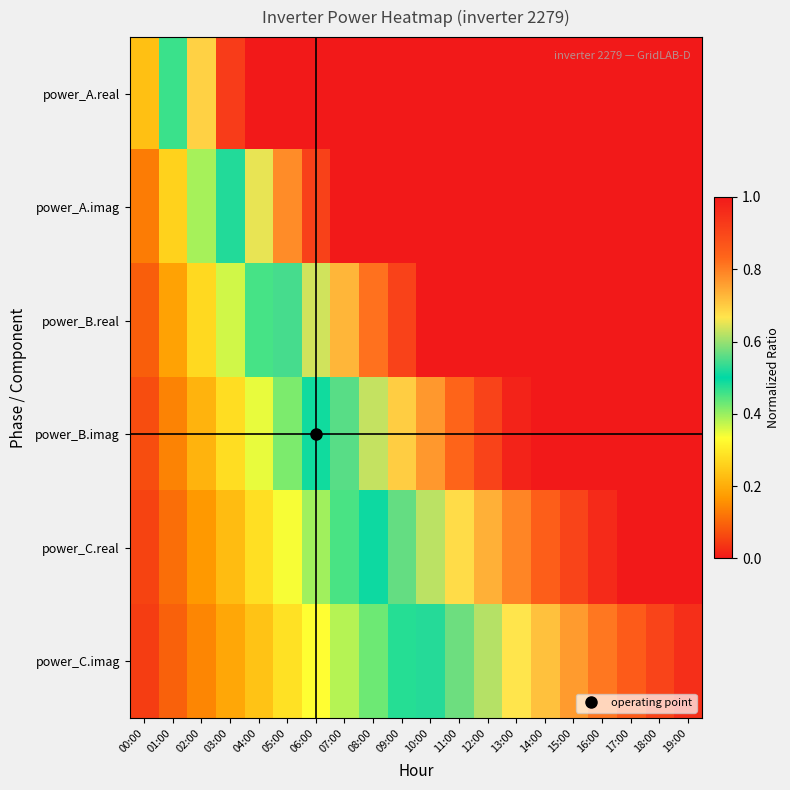

At 13:00, list the series in order from smallest to largest.

power_C.imag, power_C.real, power_B.imag, power_B.real, power_A.imag, power_A.real